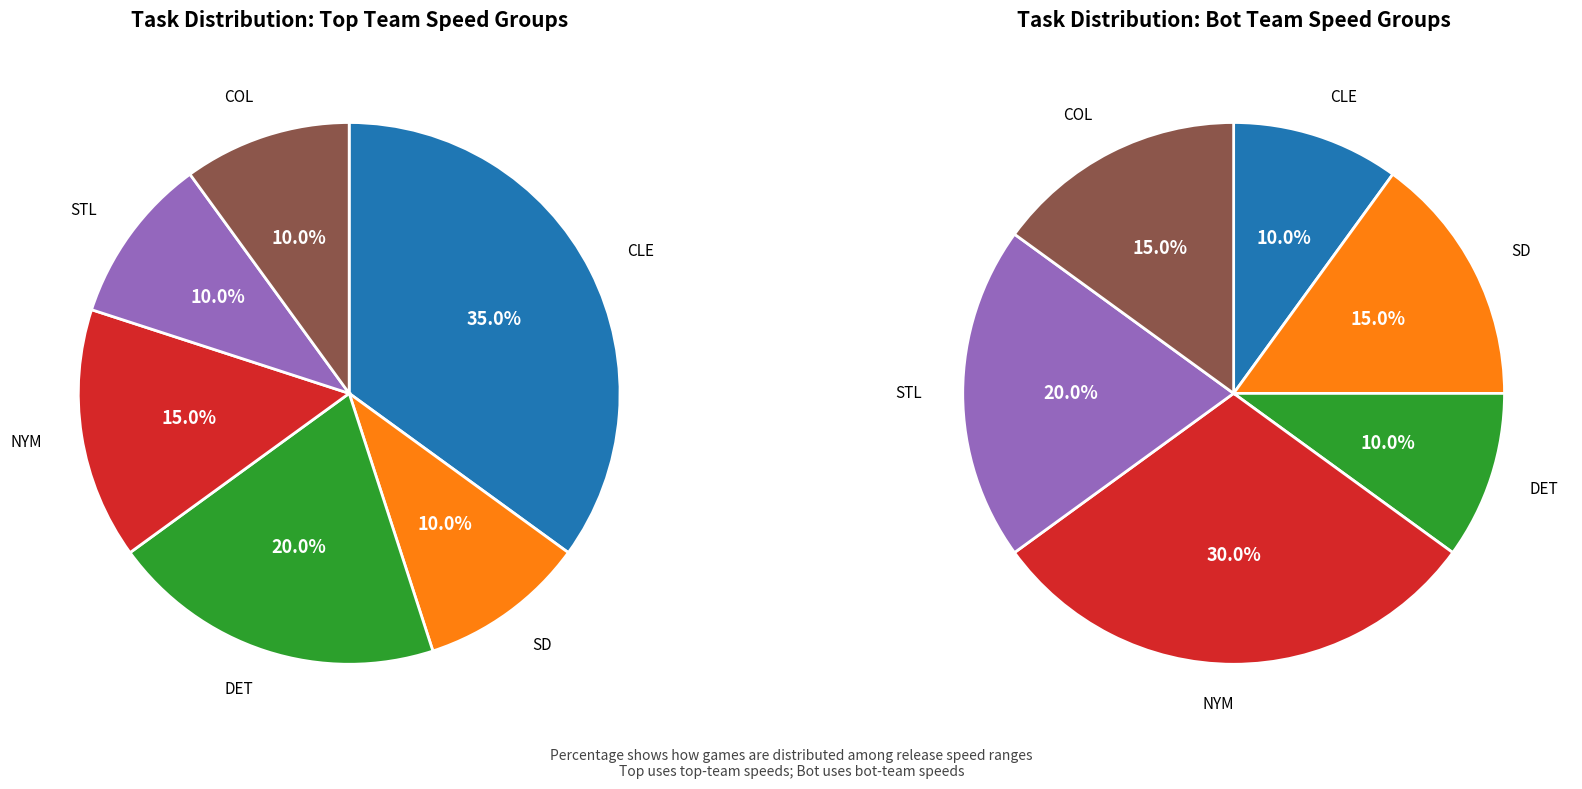

Does 7 represent more than half of the total?

No